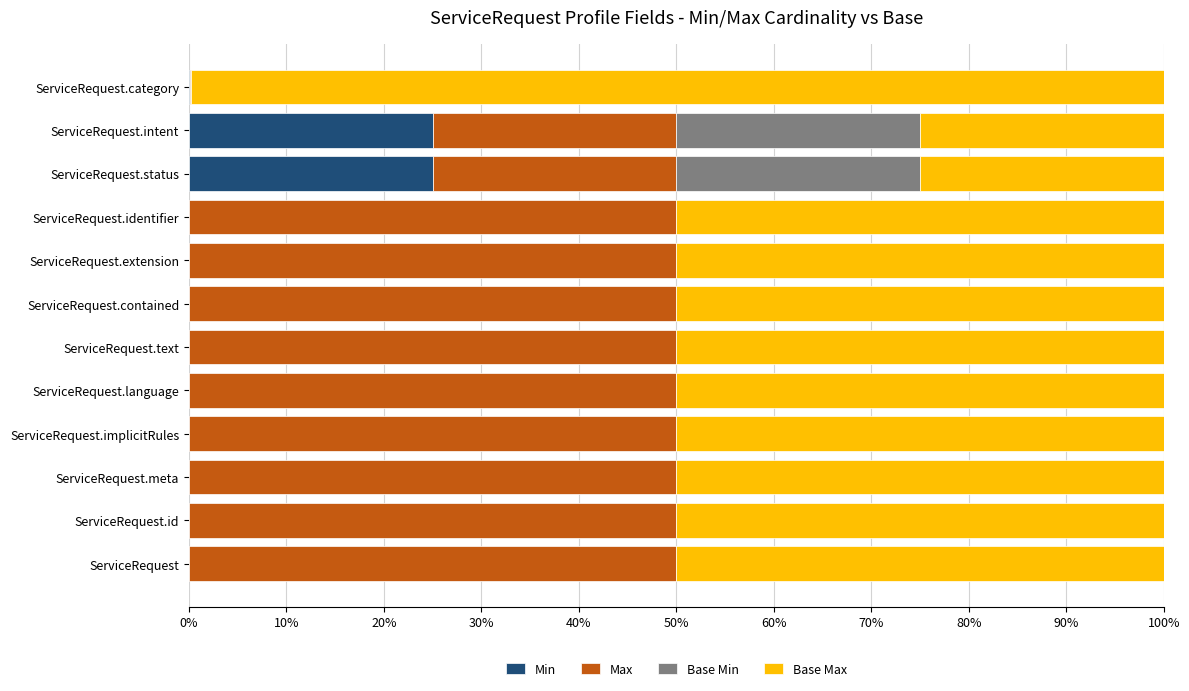

What is the highest value of the Min series?

25.0